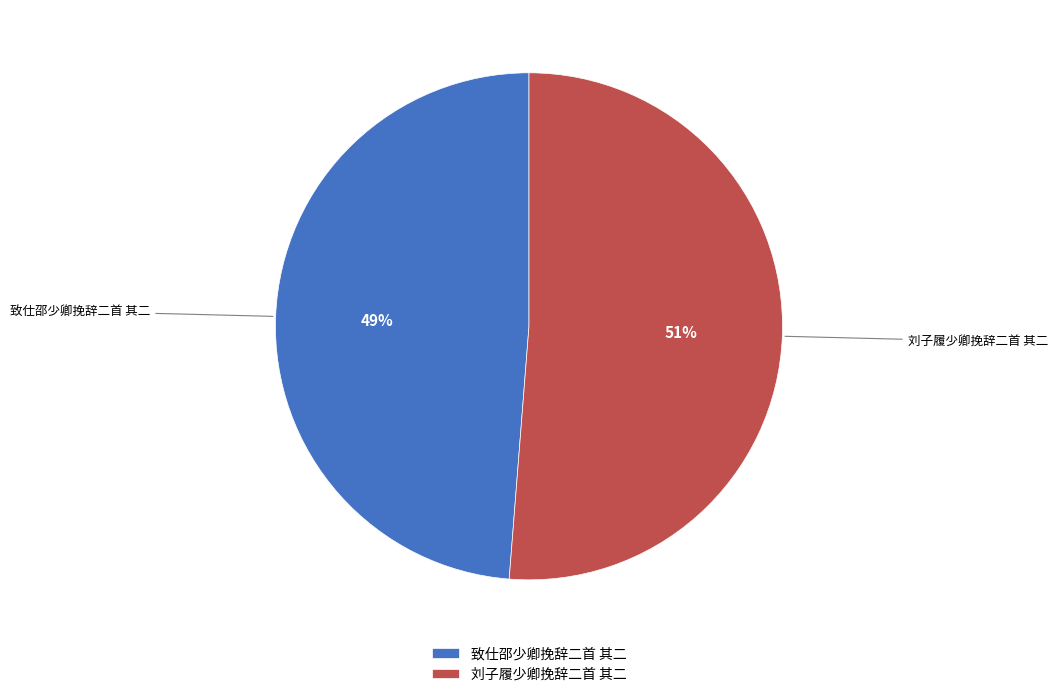

Combined, do 刘子履少卿挽辞二首 其二 and 致仕邵少卿挽辞二首 其二 account for over 50%?

Yes